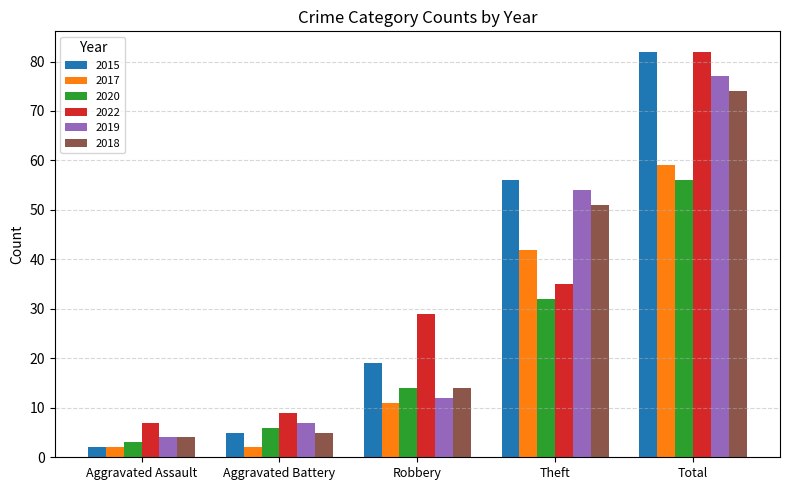

Between Robbery and Total, which series saw the biggest shift?

2019